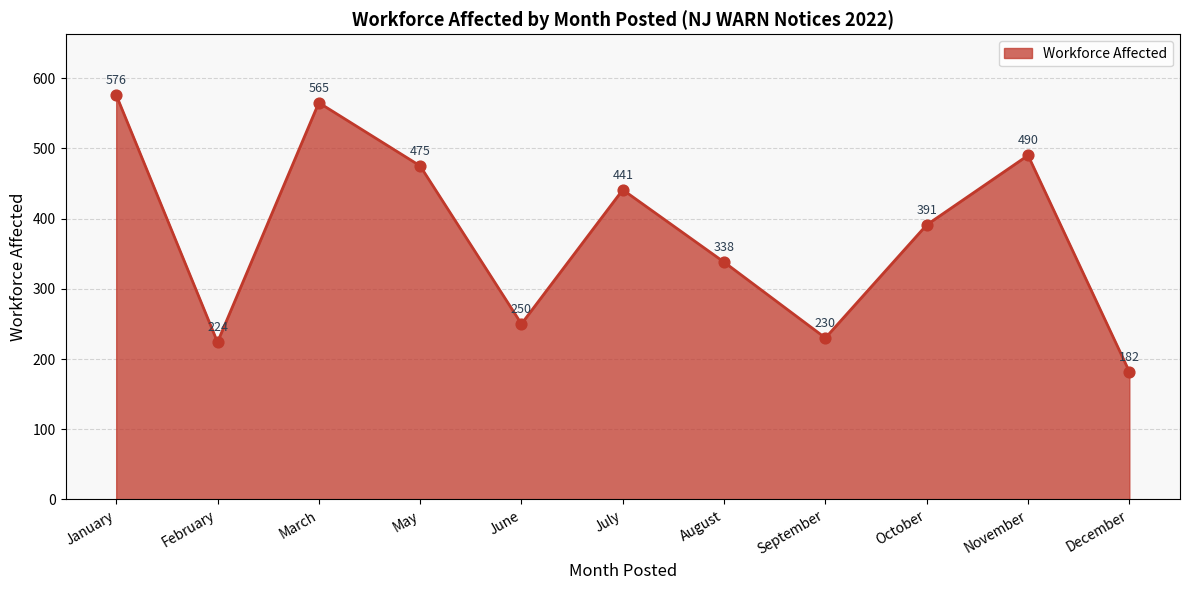

What is the change in value from July to October?

-50